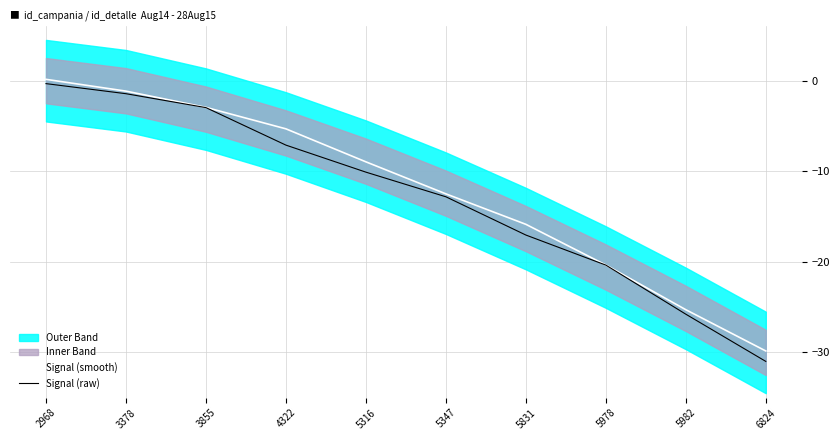

True or false: Signal (raw) has a value of -7.1 at 4322.

True